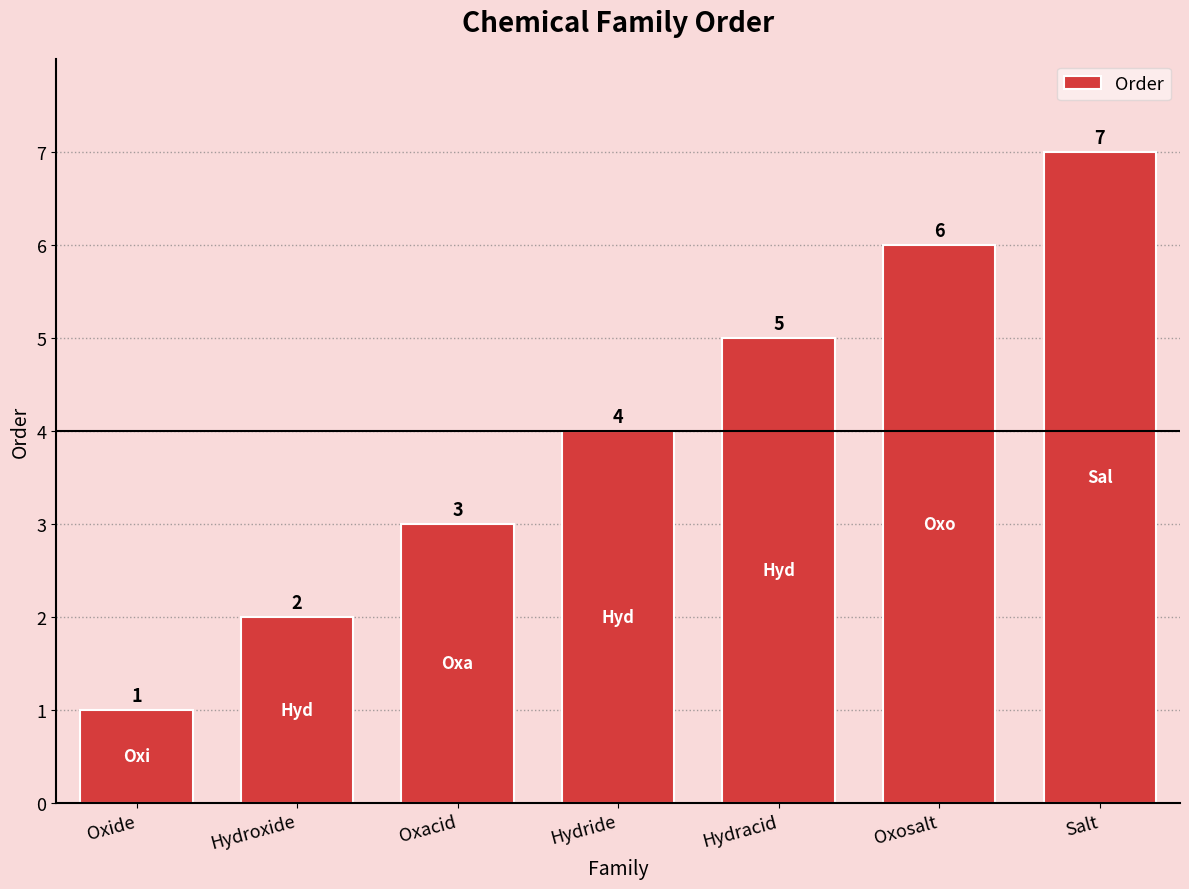

Reading left to right, transcribe all the data shown in this chart.

1	2	3	4	5	6	7